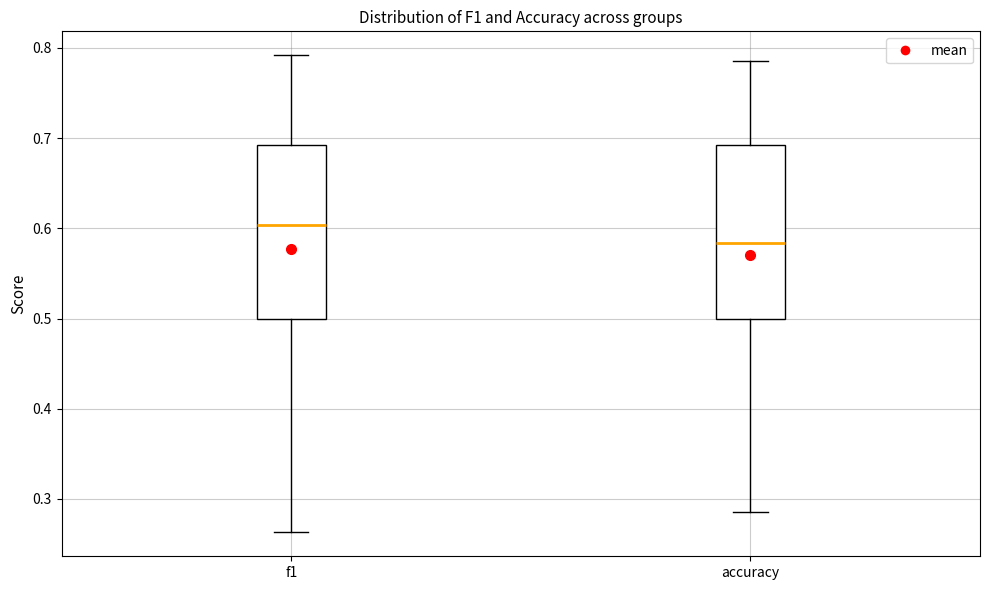

Which box's median line is the lowest?

accuracy